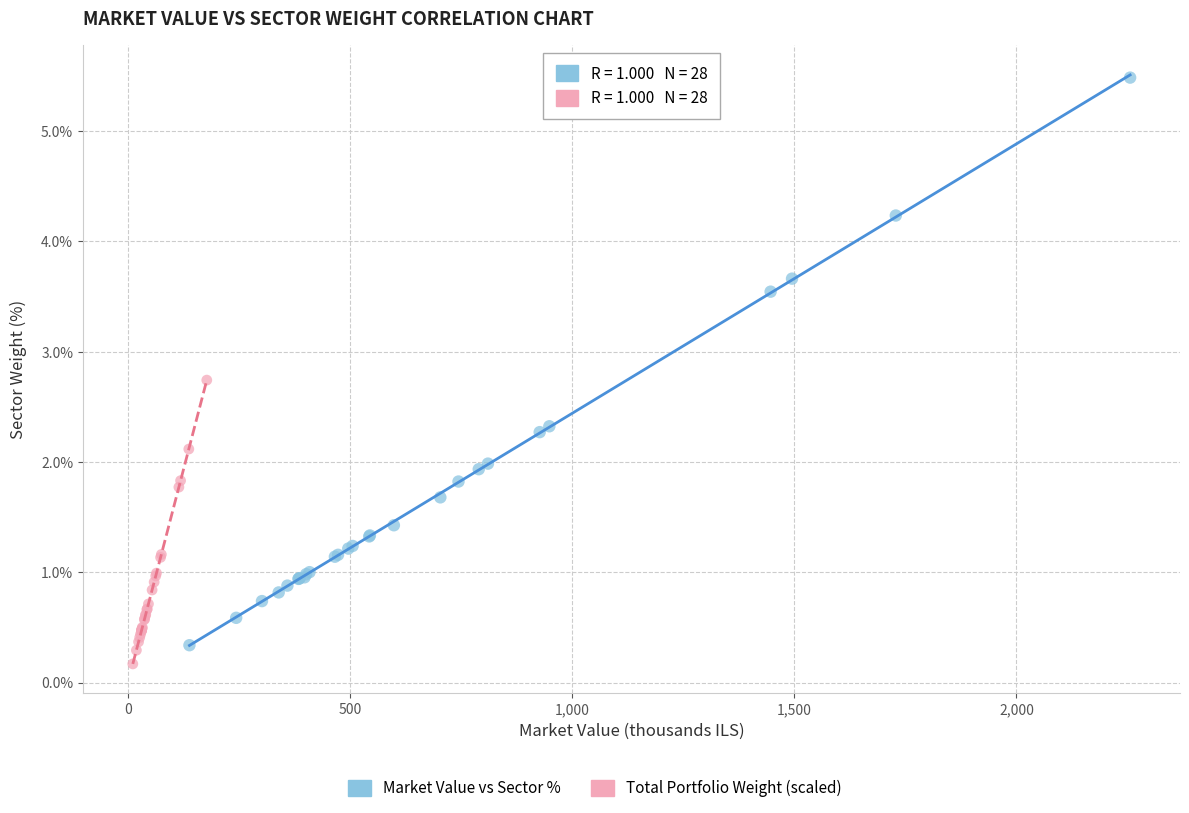

Which series has the widest spread of Y values?

Market Value vs Sector %